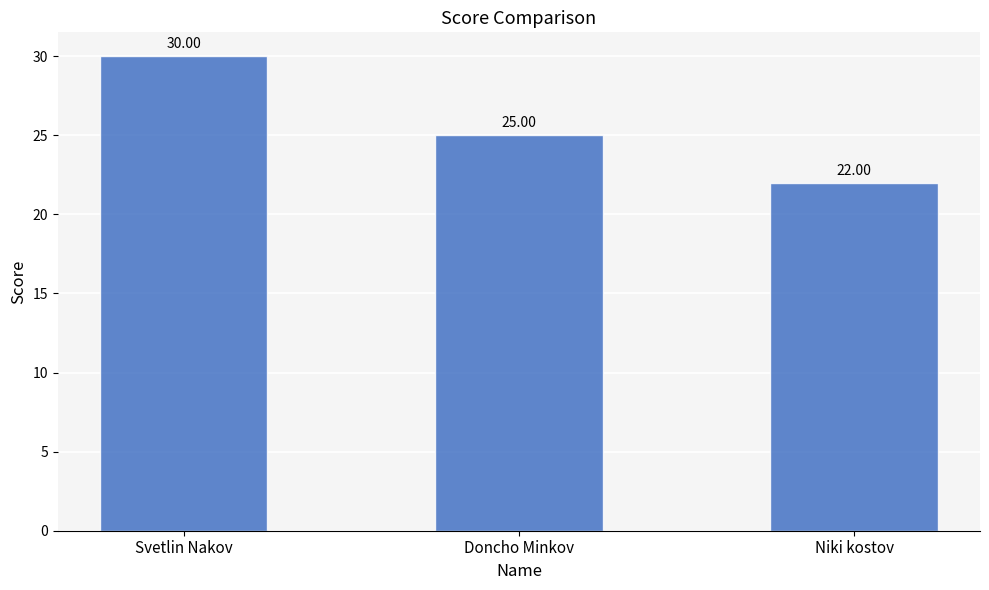

Approximately how many times larger is the value at Doncho Minkov compared to Niki kostov?

1.1